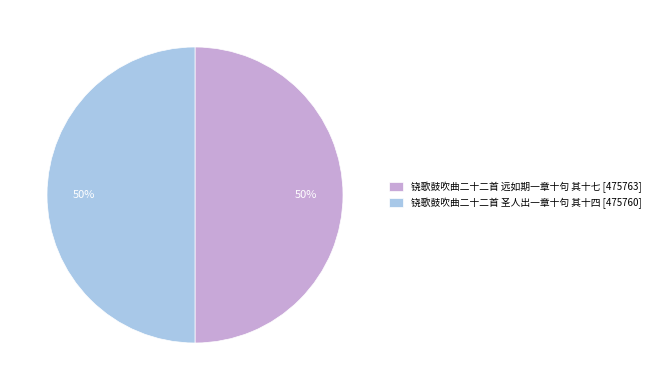

What is the ratio of the value at 铙歌鼓吹曲二十二首 圣人出一章十句 其十四 to the value at 铙歌鼓吹曲二十二首 远如期一章十句 其十七?

1.0